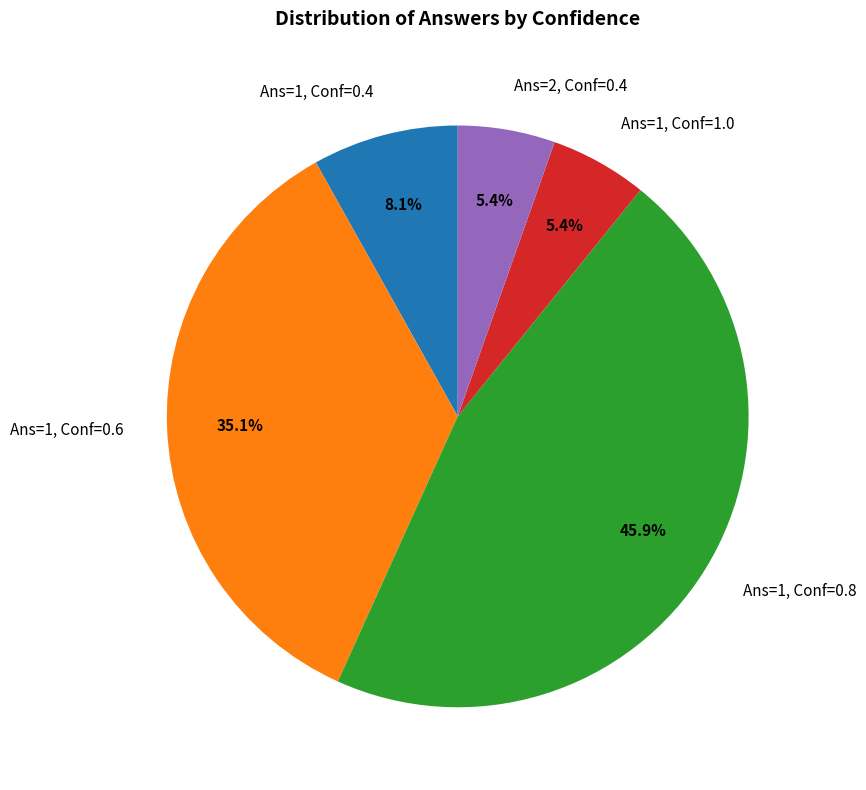

Which category has the biggest portion of the pie?

Ans=1, Conf=0.8